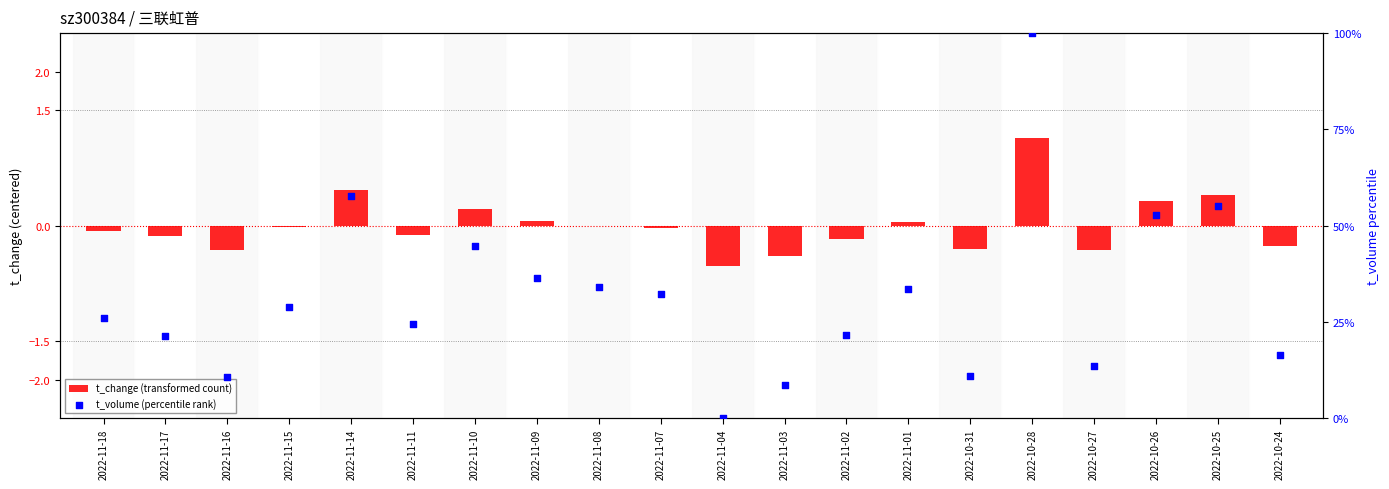

What are all the series names shown in the legend?

t_change (transformed count), t_volume (percentile rank)